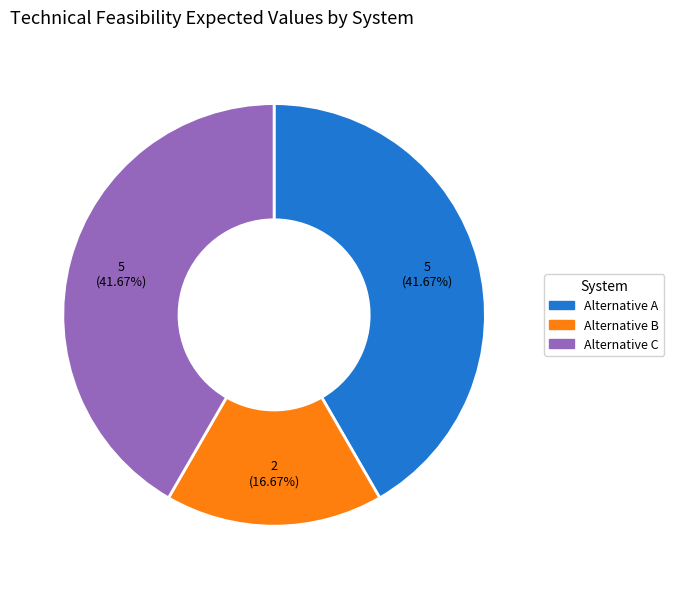

Is there any slice that represents more than half of the pie?

No